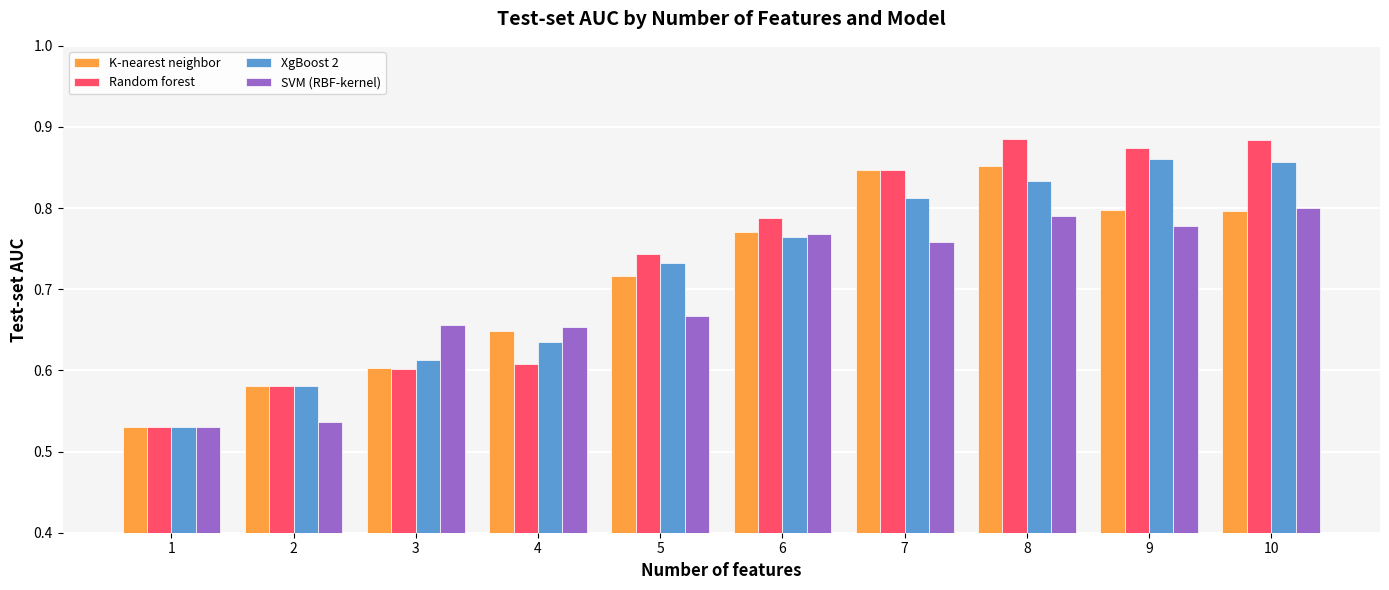

List the series in order of their overall mean, lowest first.

SVM (RBF-kernel), K-nearest neighbor, XgBoost 2, Random forest